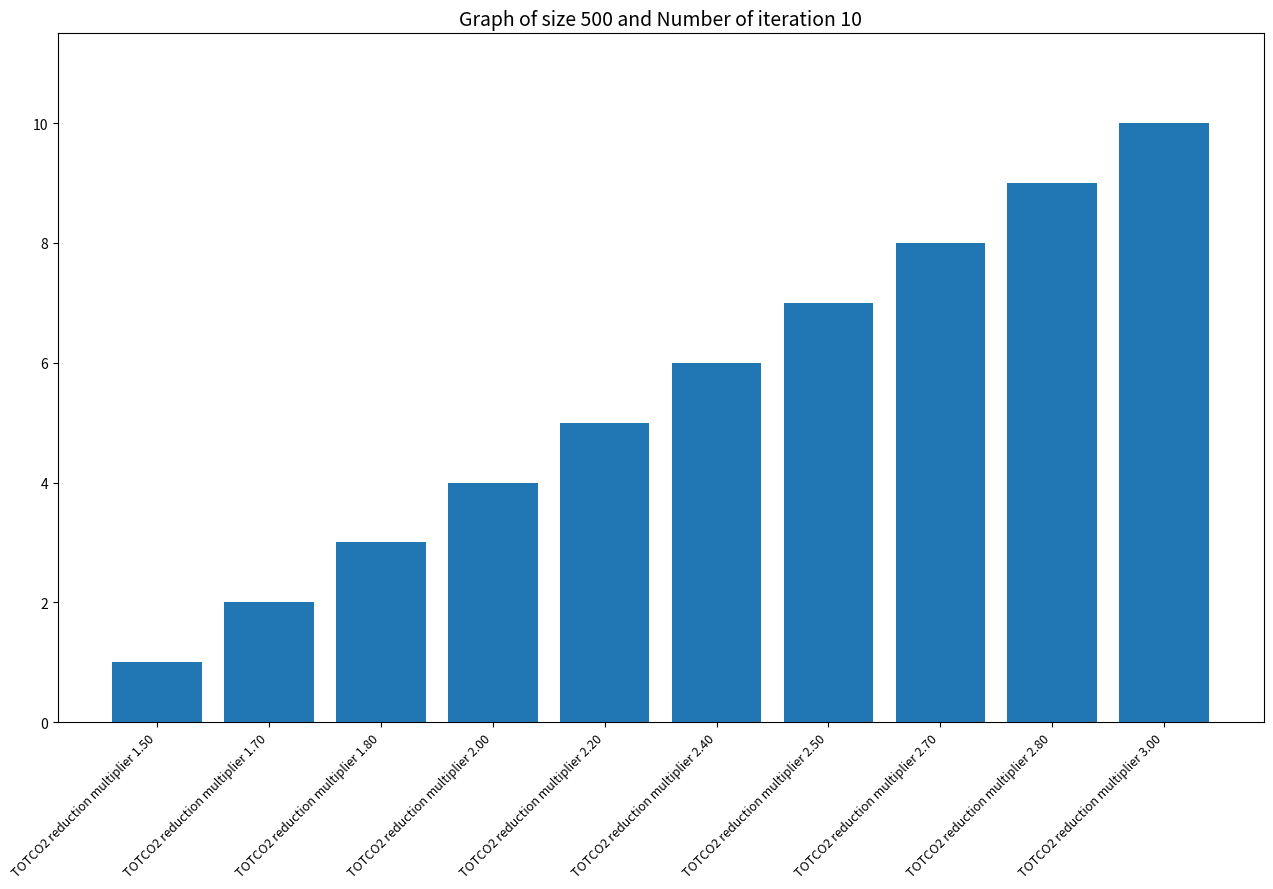

Reading left to right, what are all the values shown in this chart?

1	2	3	4	5	6	7	8	9	10